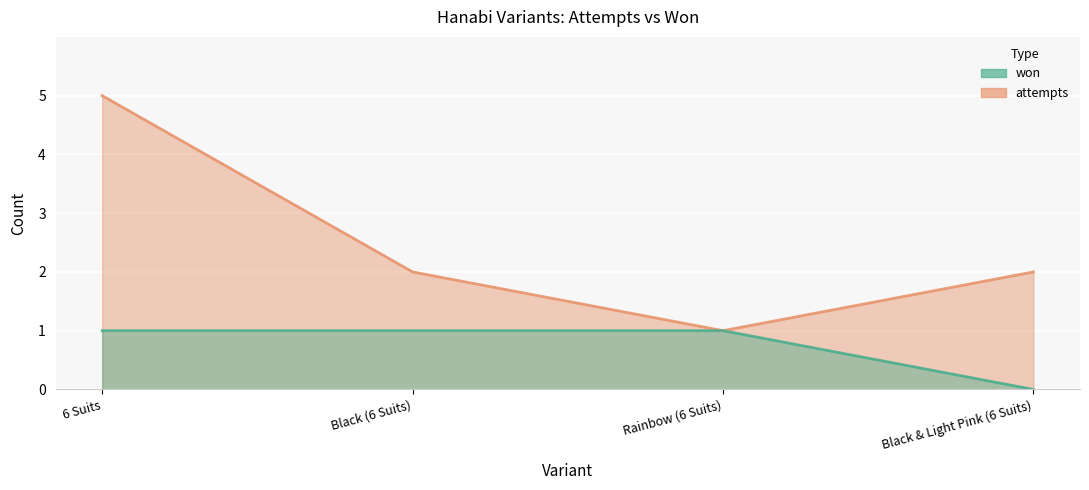

What is the difference between the highest and lowest values at Black & Light Pink (6 Suits)?

2